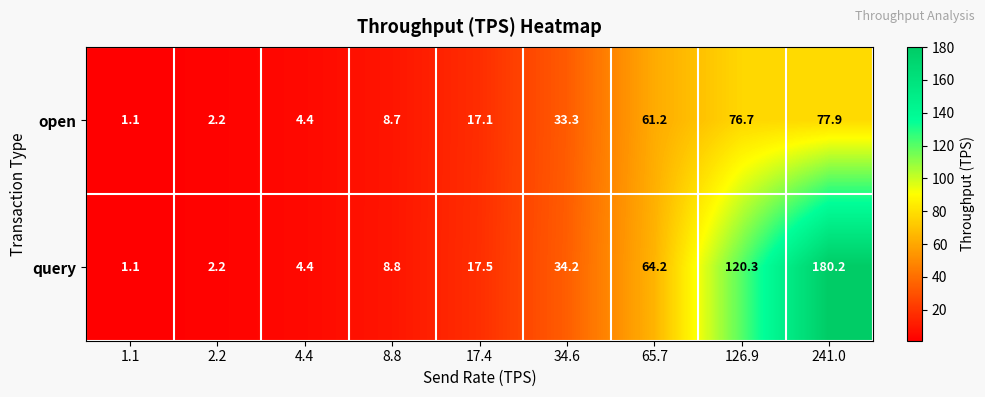

At which category is the sum across all series the highest?

241.0